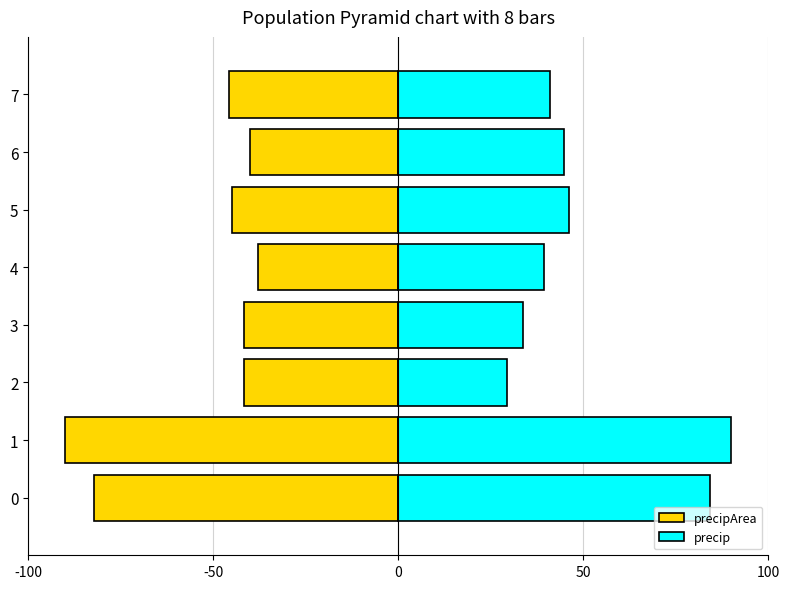

What is the value of the precipArea bar at the 5th from the left?

-38.0